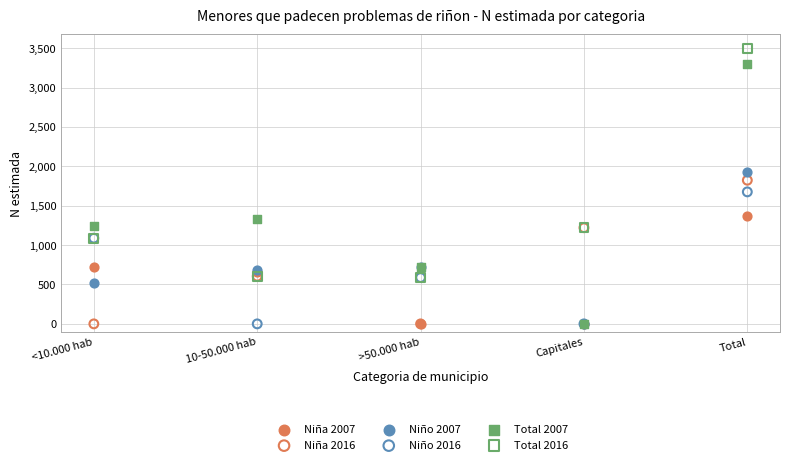

In the Total 2016 series, what Y value is closest to 2044?

1221